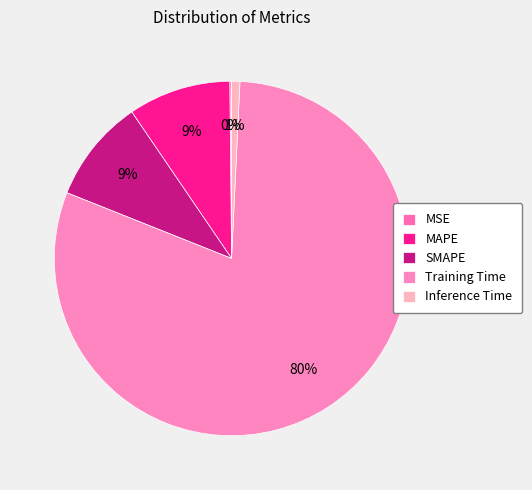

Which slice represents more than half of the pie?

Training Time